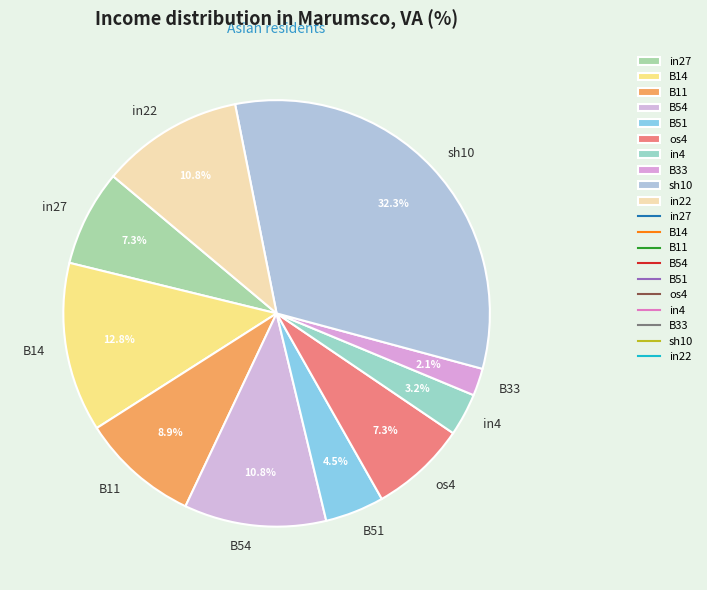

Which has a higher value, in4 or B33?

in4